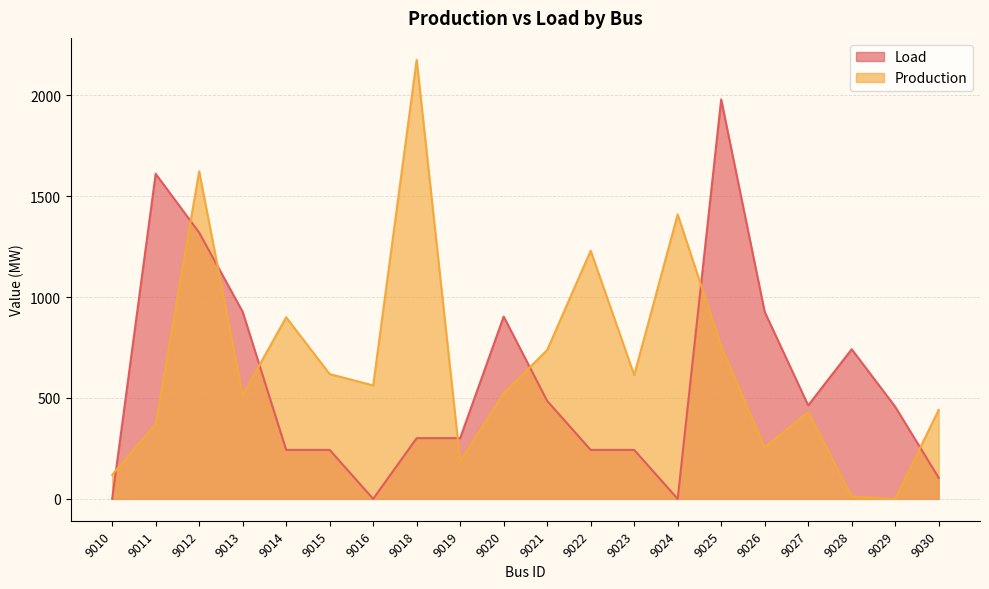

What is the value of the Load point at the 10th from the left?

903.6